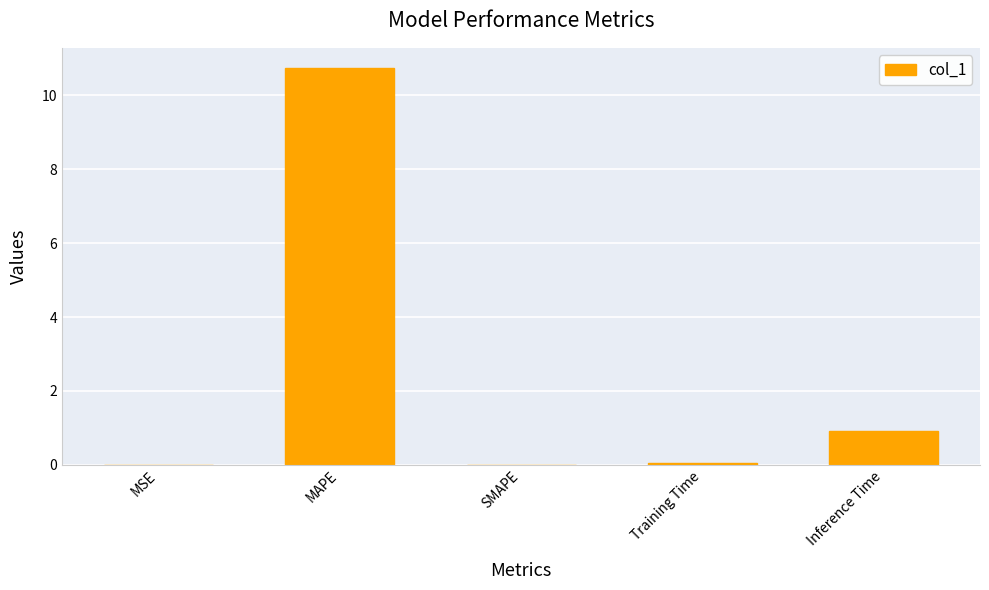

How many series are shown in this chart?

1